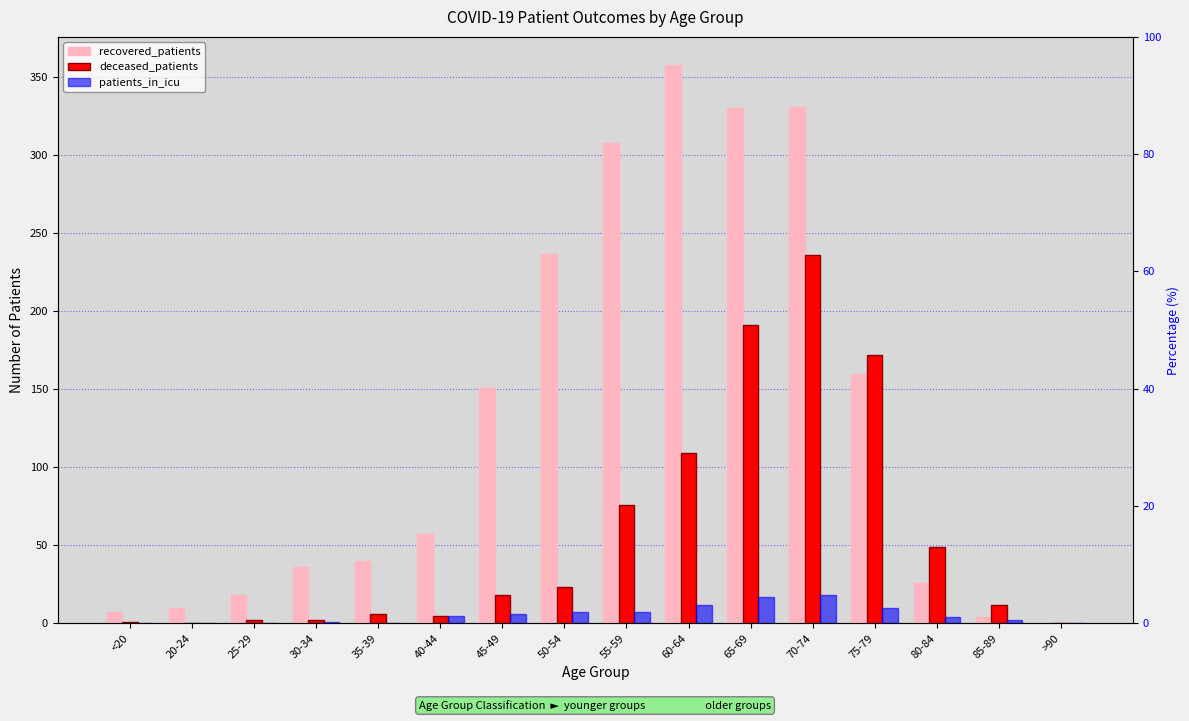

What is the sum of all patients_in_icu values?

89